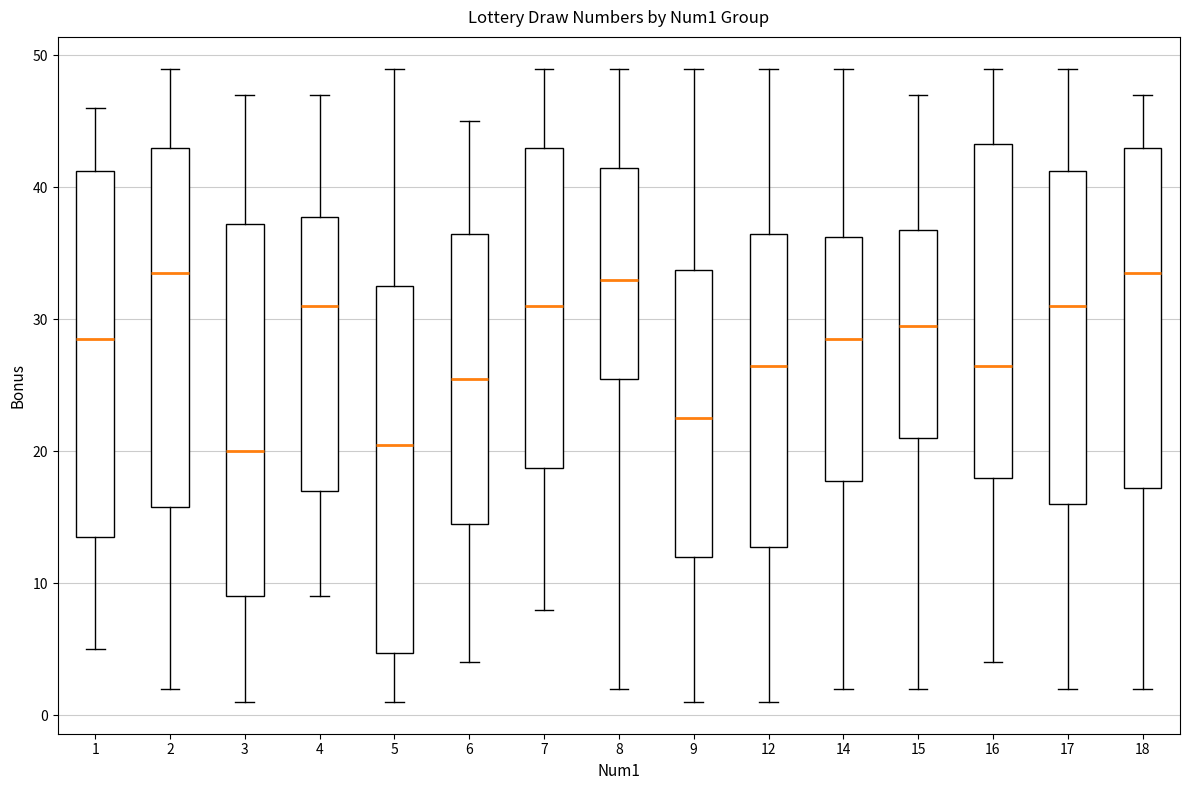

Reading left to right, transcribe this box plot: for each box, give where its median line is, the range the box spans, and where its two whiskers end, as read against the y-axis. The values are not printed on the chart, so give them approximately, as read against the axis.

1: median 29, box 14 to 41, whiskers 5 to 46
2: median 34, box 16 to 43, whiskers 2 to 49
3: median 20, box 9 to 37, whiskers 1 to 47
4: median 31, box 17 to 38, whiskers 9 to 47
5: median 21, box 5 to 33, whiskers 1 to 49
6: median 26, box 15 to 37, whiskers 4 to 45
7: median 31, box 19 to 43, whiskers 8 to 49
8: median 33, box 26 to 42, whiskers 2 to 49
9: median 23, box 12 to 34, whiskers 1 to 49
12: median 27, box 13 to 37, whiskers 1 to 49
14: median 29, box 18 to 36, whiskers 2 to 49
15: median 30, box 21 to 37, whiskers 2 to 47
16: median 27, box 18 to 43, whiskers 4 to 49
17: median 31, box 16 to 41, whiskers 2 to 49
18: median 34, box 17 to 43, whiskers 2 to 47